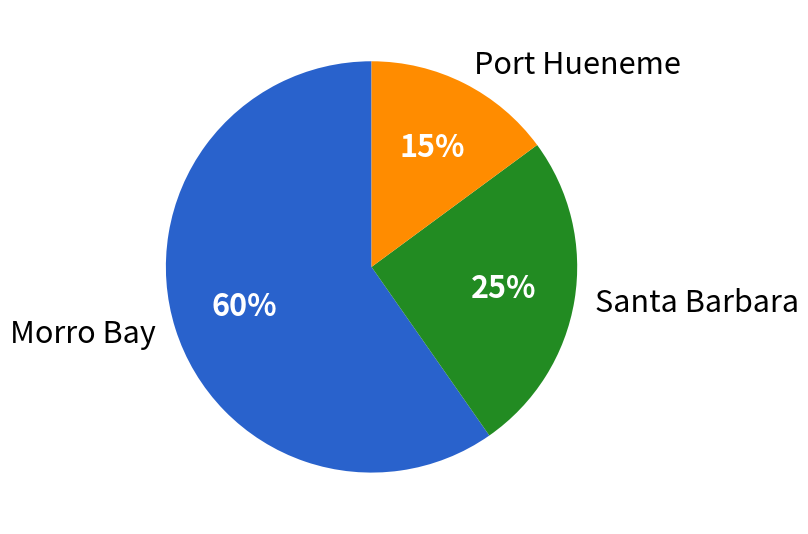

To the nearest percent, what is the difference between the largest and smallest slice percentages?

45%